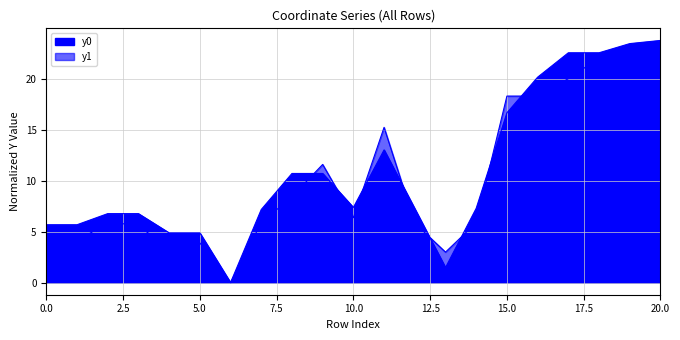

How many intersections are there between y1 and y0?

8